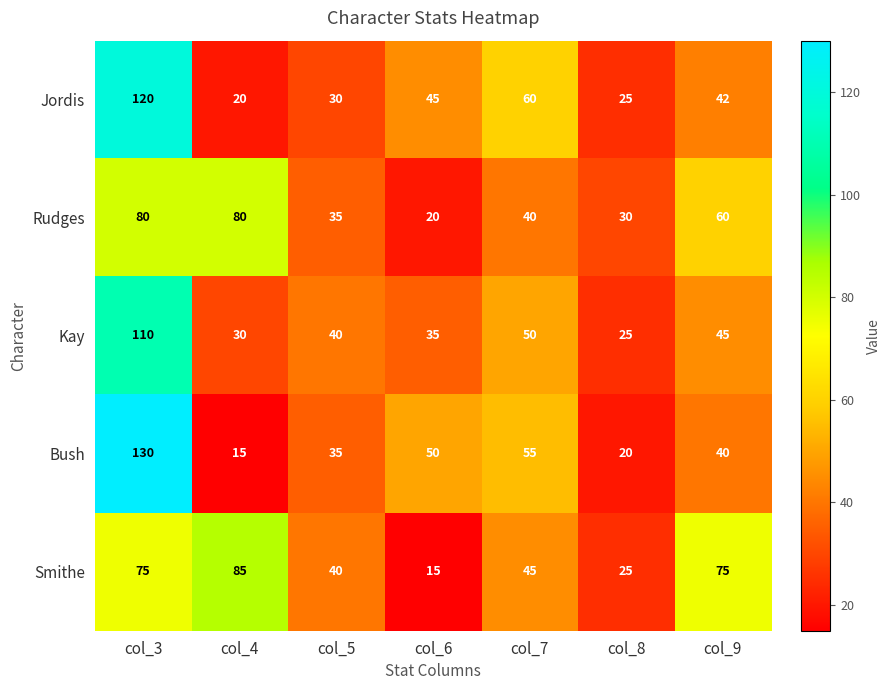

Where does the Bush series first go above 40?

col_3